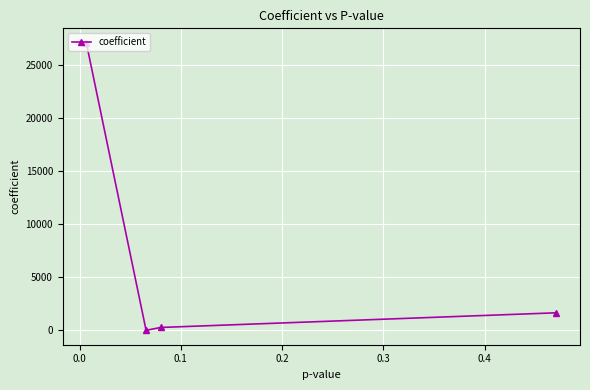

What is the greatest value displayed?

27104.1